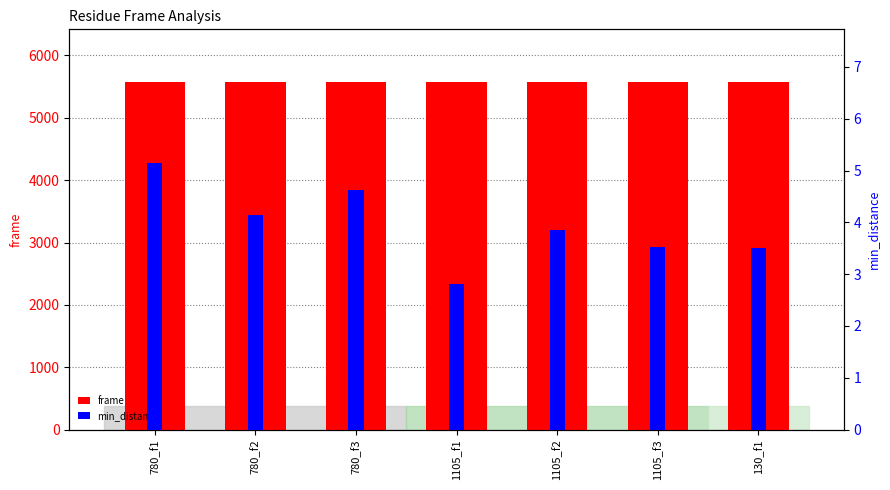

What is the label of the 4th bar from the left?

1105_f1